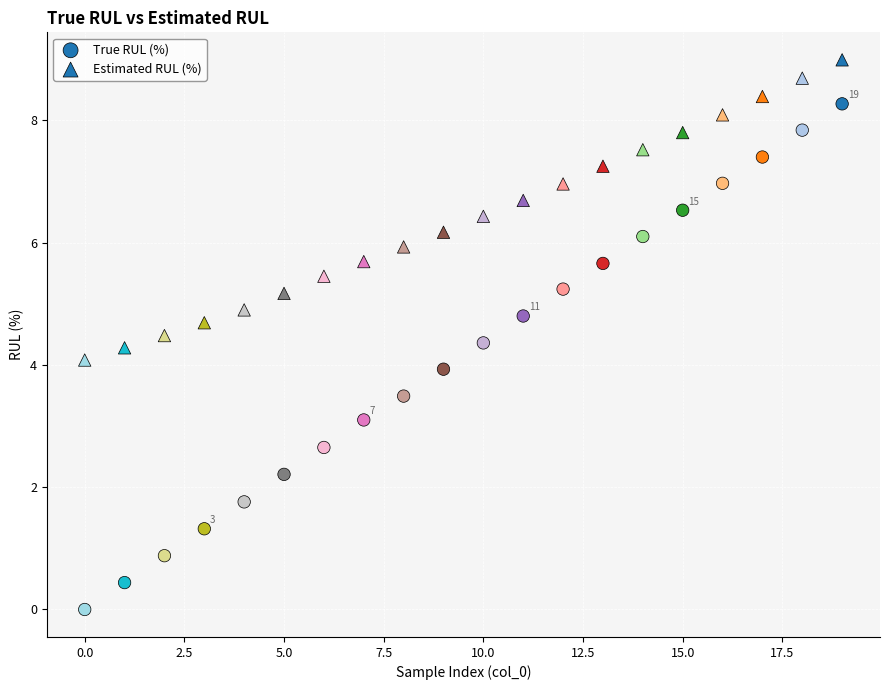

Count the number of points in this scatter plot.

40